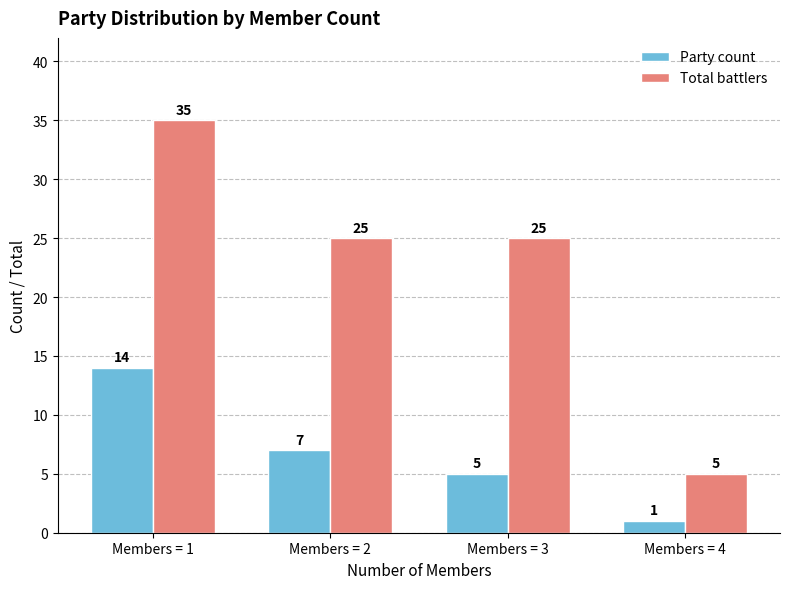

List the series in order of their peak value, highest first.

Total battlers, Party count